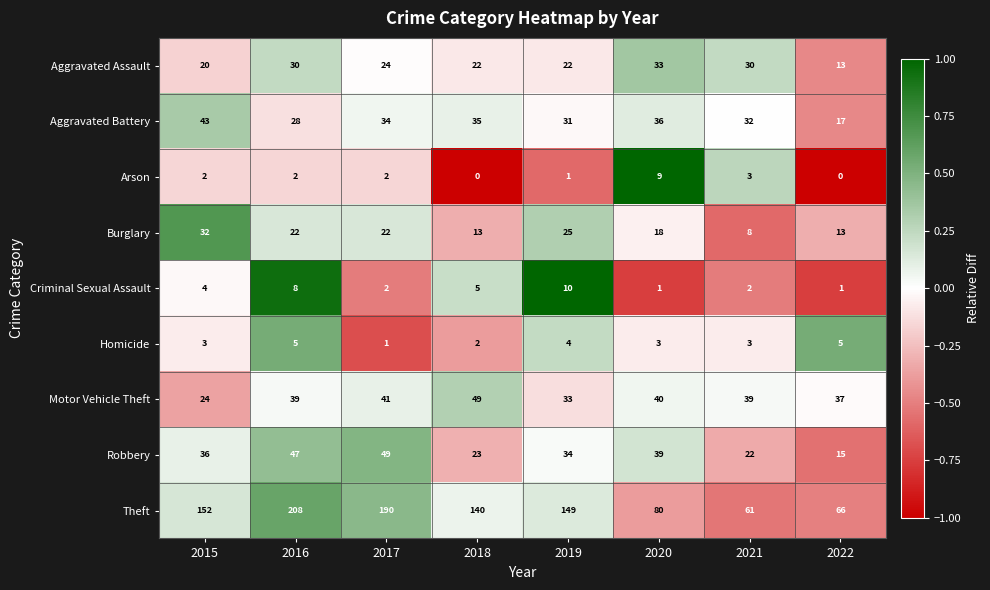

Which series has the largest total across all categories?

Theft